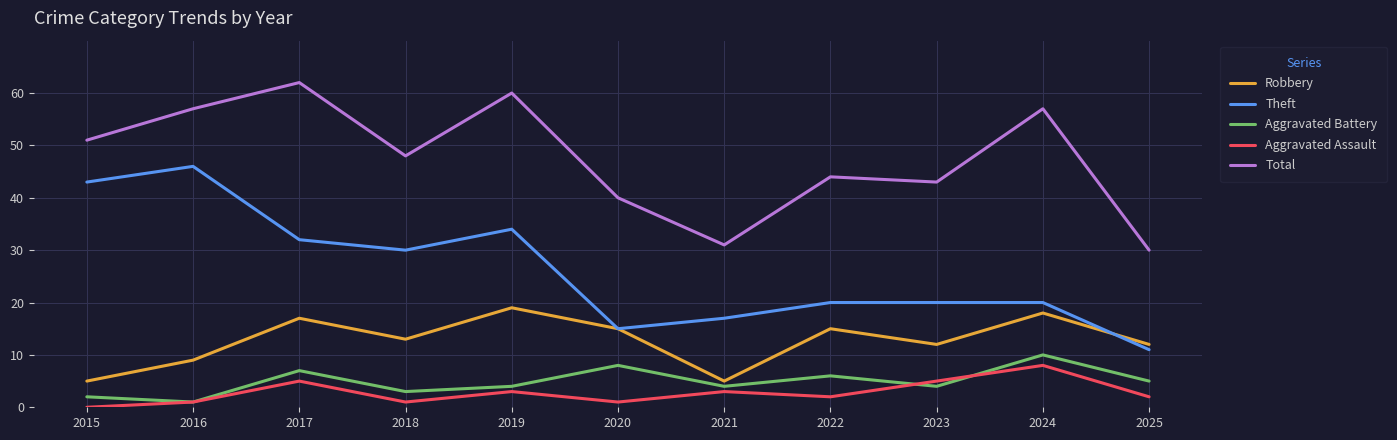

What are all the series names shown in the legend?

Robbery, Theft, Aggravated Battery, Aggravated Assault, Total